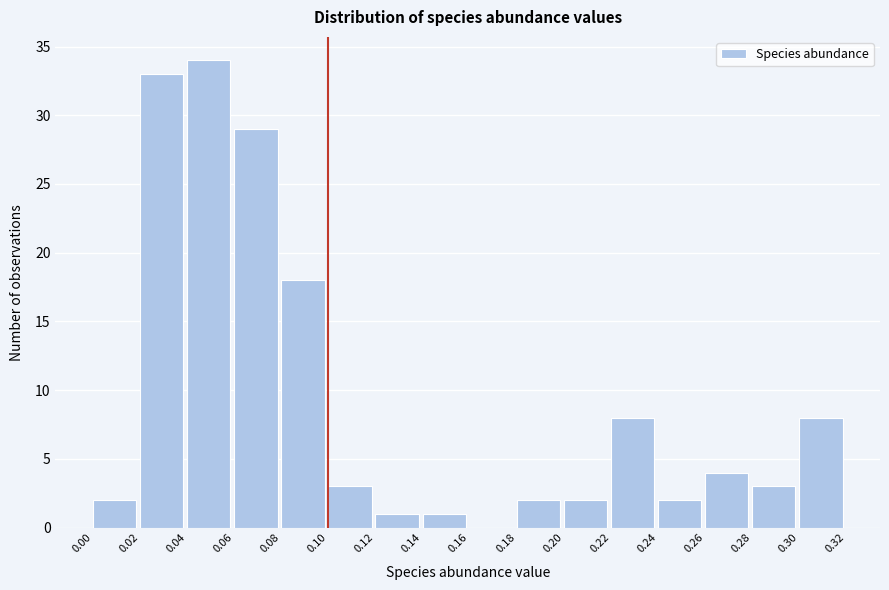

Over which range of the x-axis is the bar tallest?

0.04 to 0.06